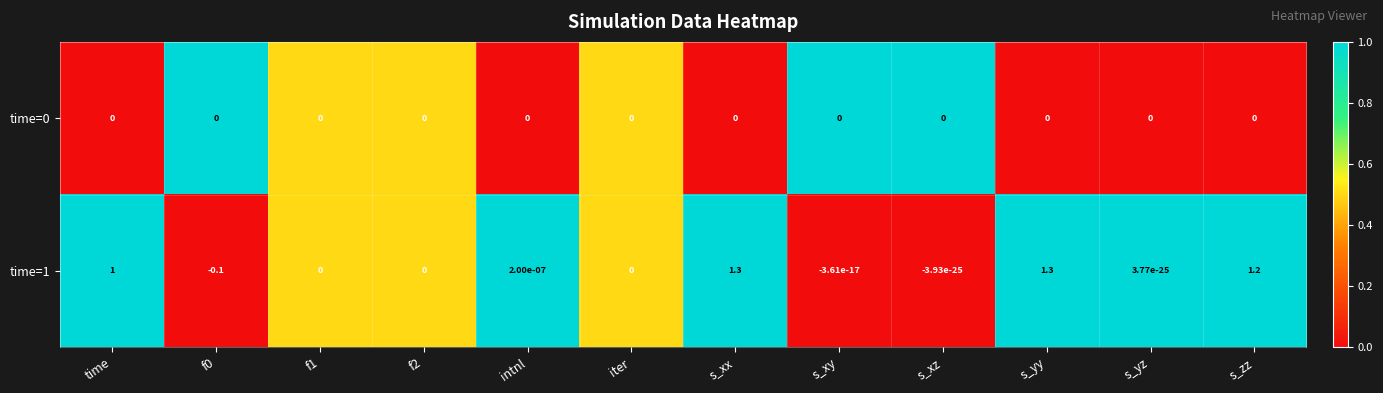

The time=1 series shows 1.3 at s_xx. True or false?

True